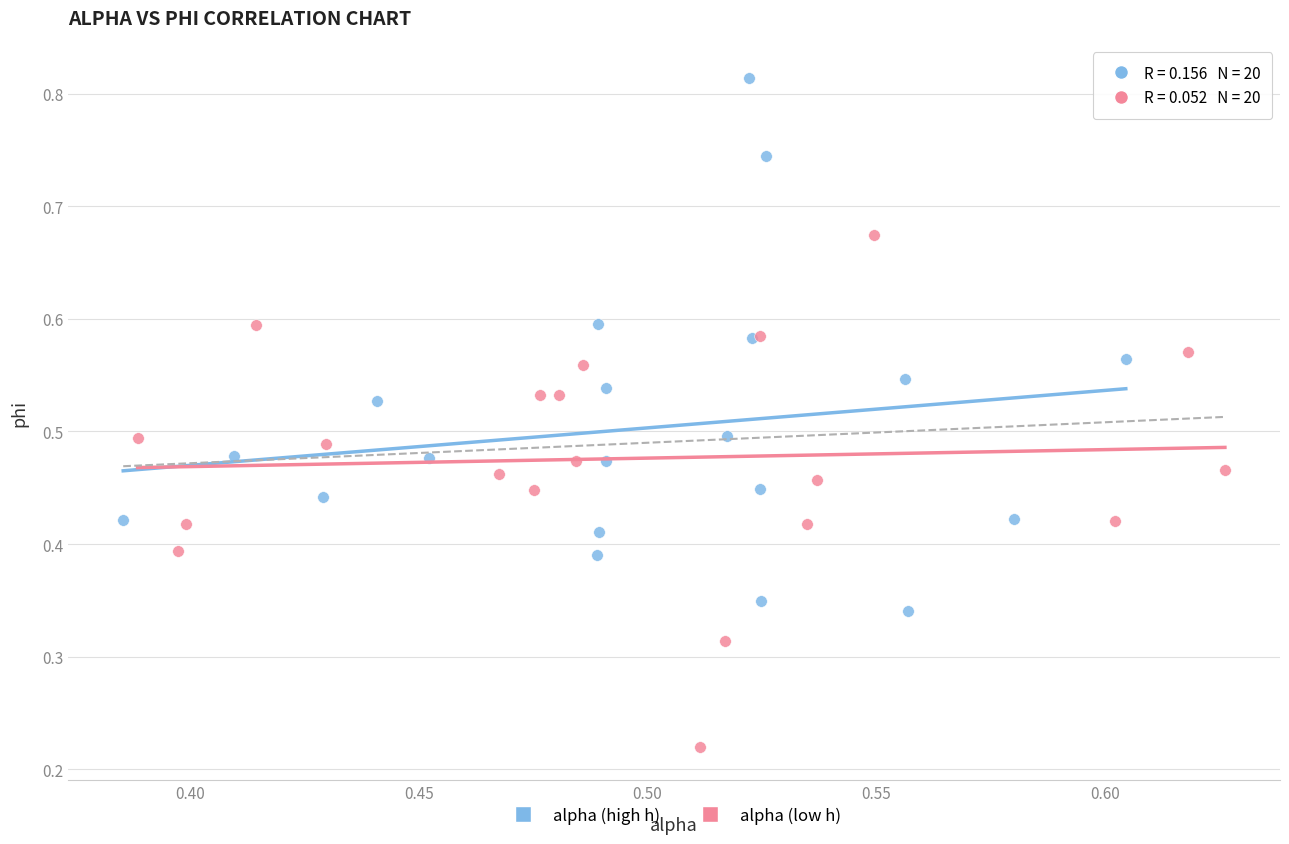

Which series reaches the maximum Y coordinate?

alpha (high h)